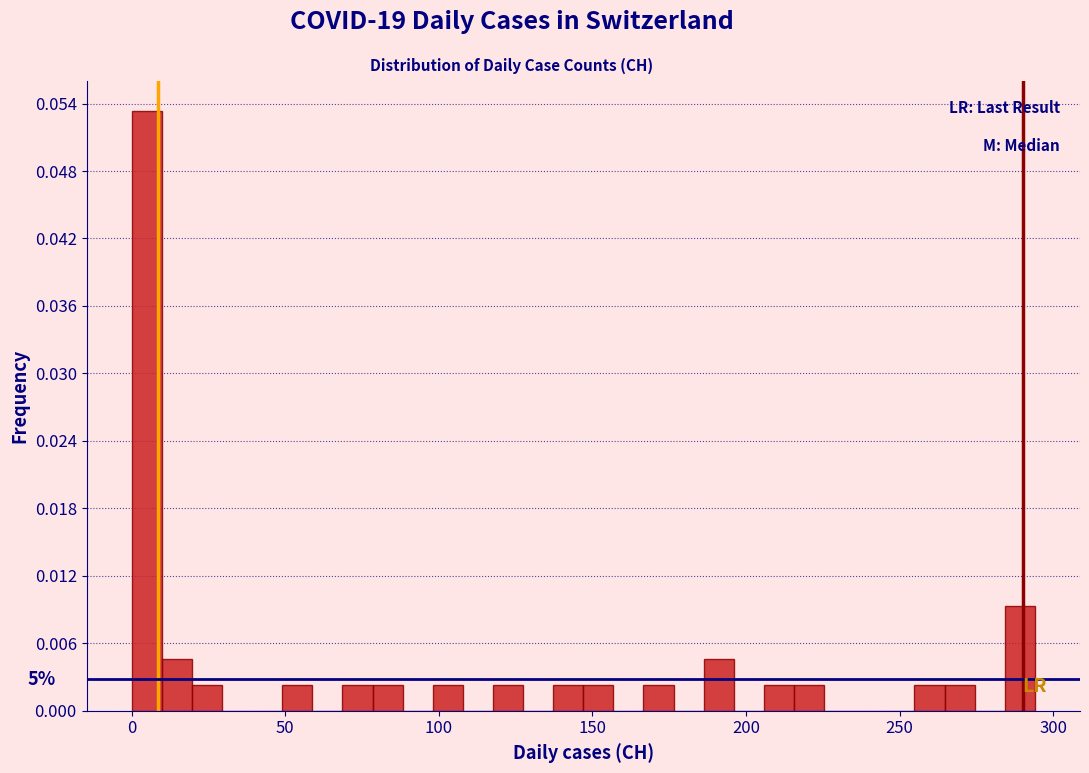

Read against the x-axis, roughly where is the centre of the tallest bar?

5